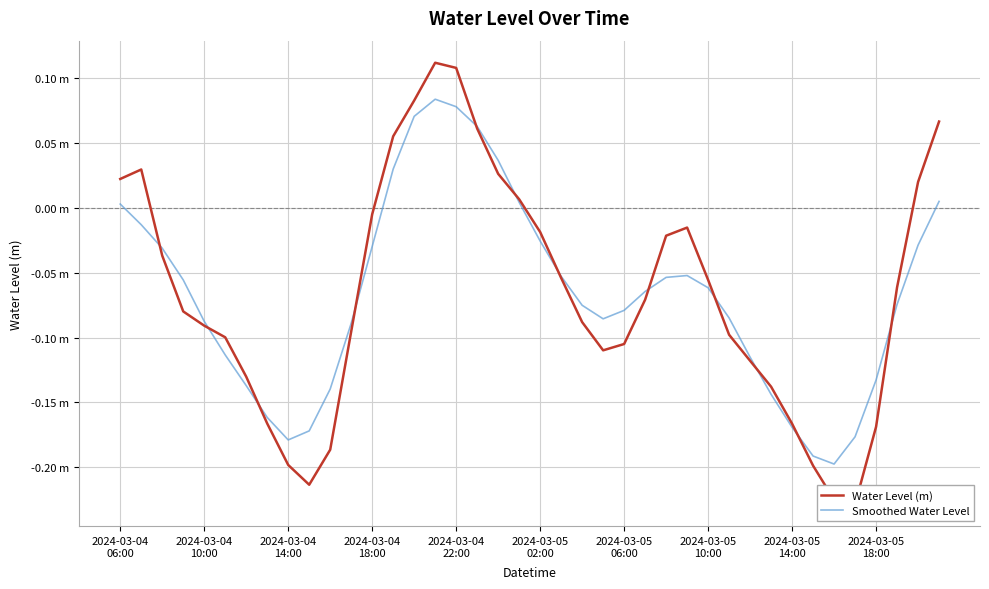

Which has a higher value, 2024-03-05
10:00 or 2024-03-05
14:00?

2024-03-05
10:00